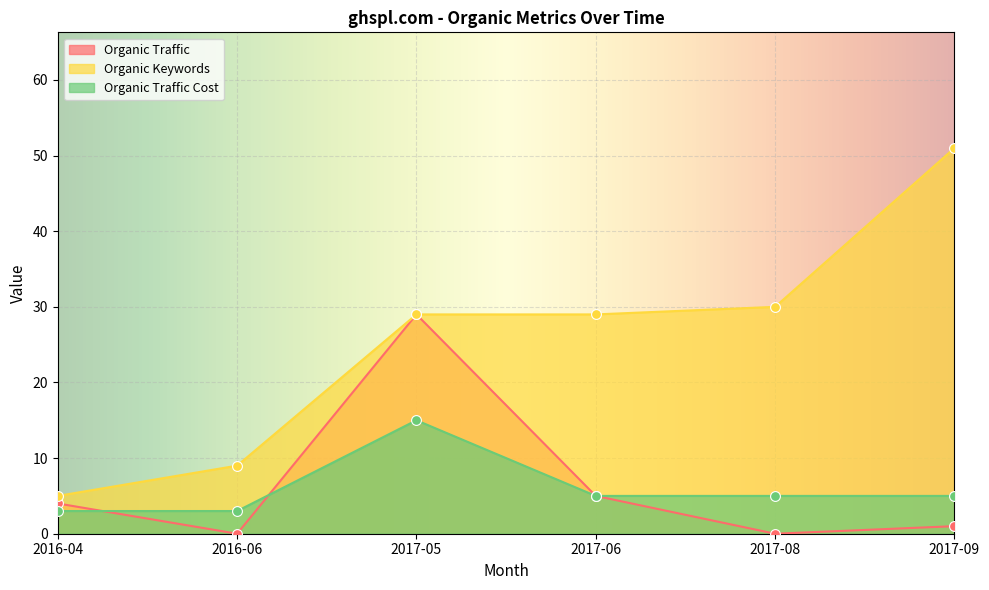

Which series has the largest total across all categories?

Organic Keywords